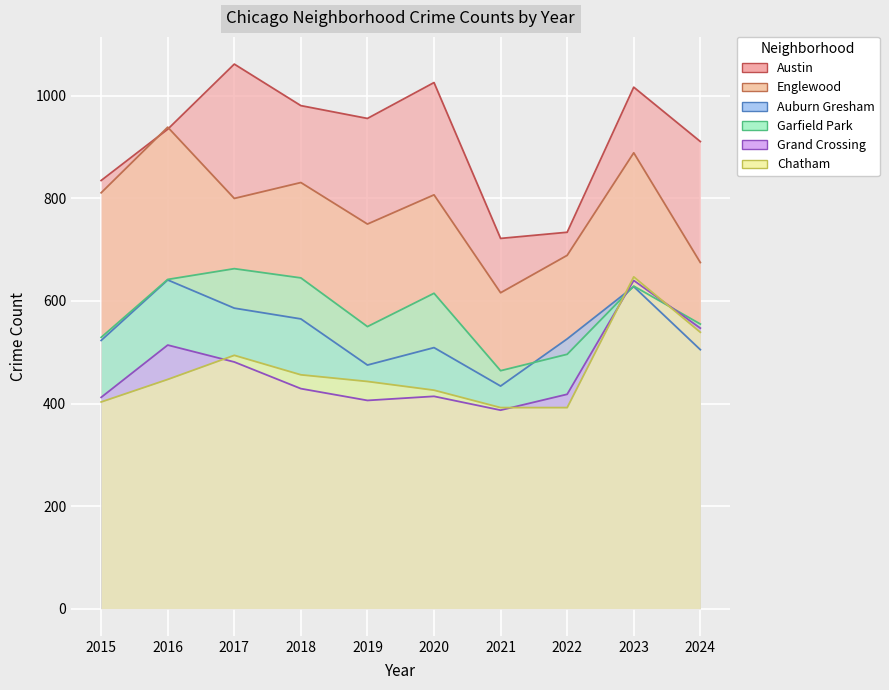

The Englewood series shows 418 at 2019. True or false?

False